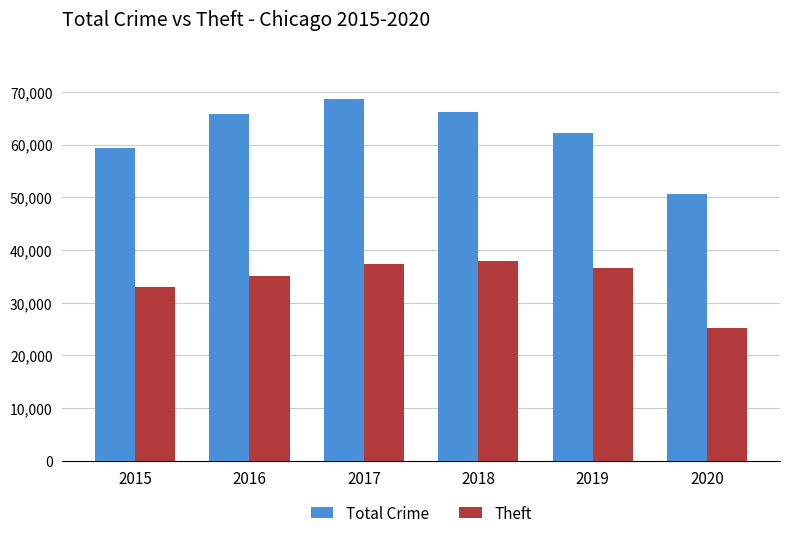

What is the highest value of the Theft series?

37909